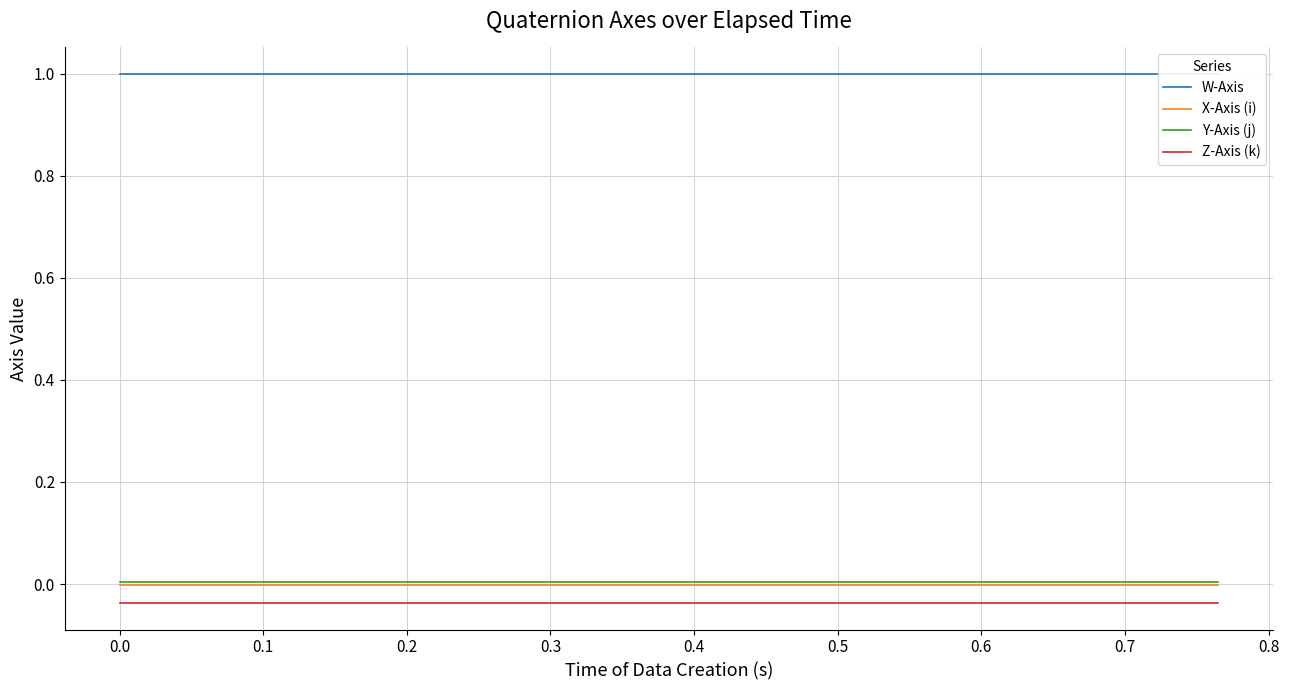

True or false: X-Axis (i) and Z-Axis (k) intersect in this chart.

False